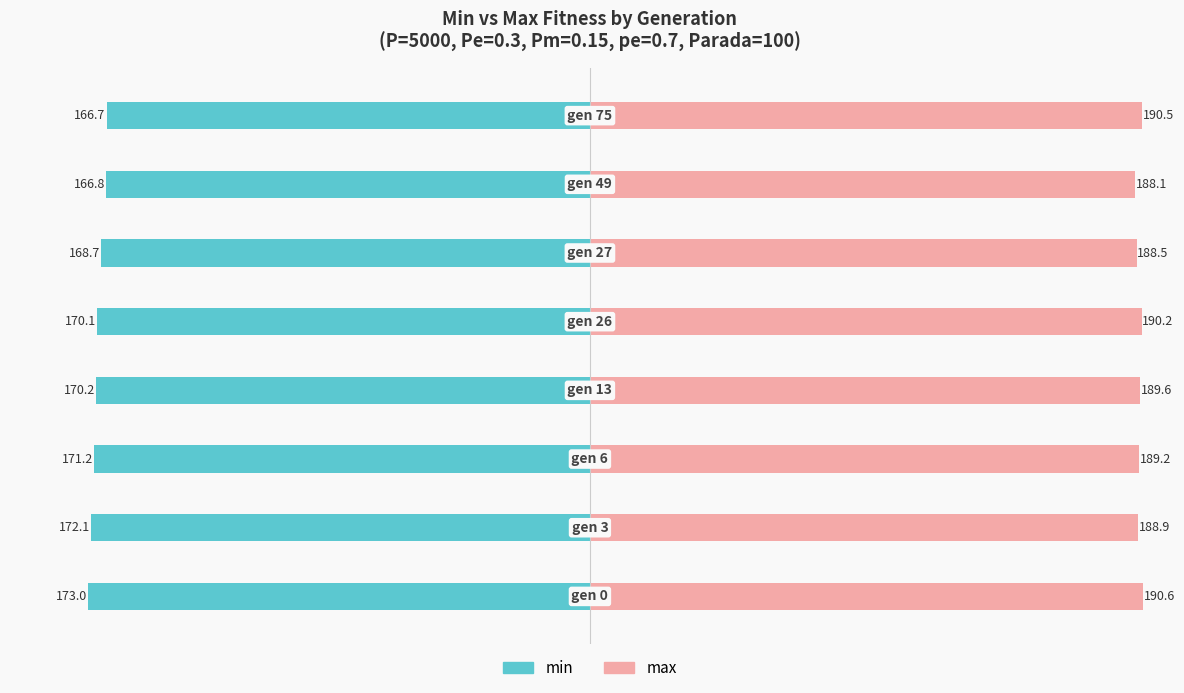

What is the difference between the highest and lowest values at 0?

363.6